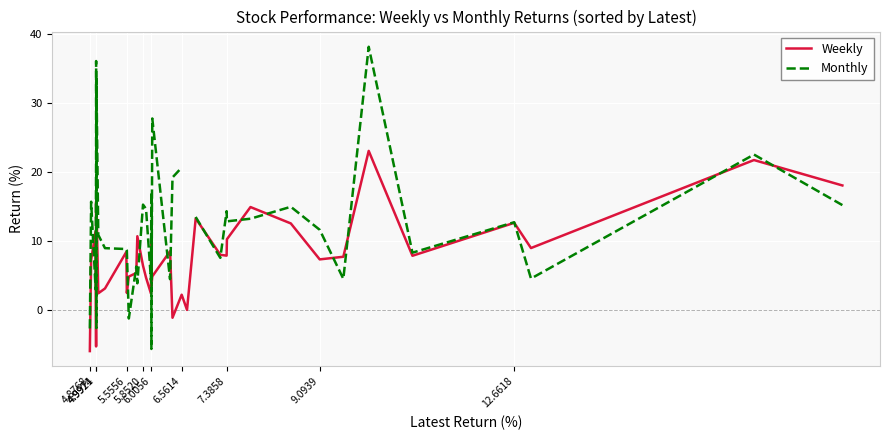

What is the highest value of the Weekly series?

23.1